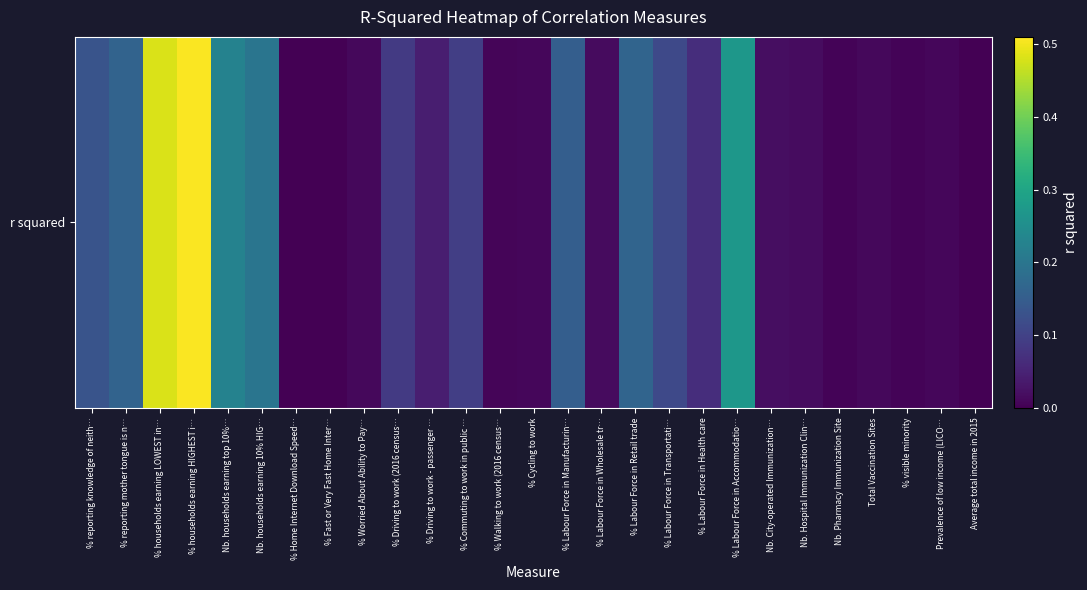

What is the sum of all values?

2.8